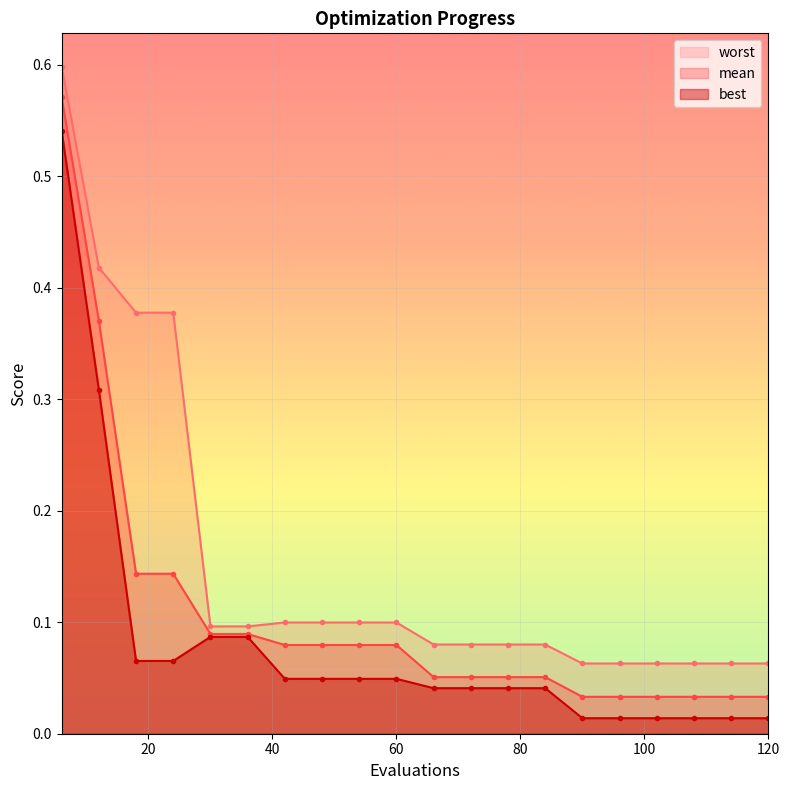

Rank the series by their average value, from highest to lowest.

worst, mean, best